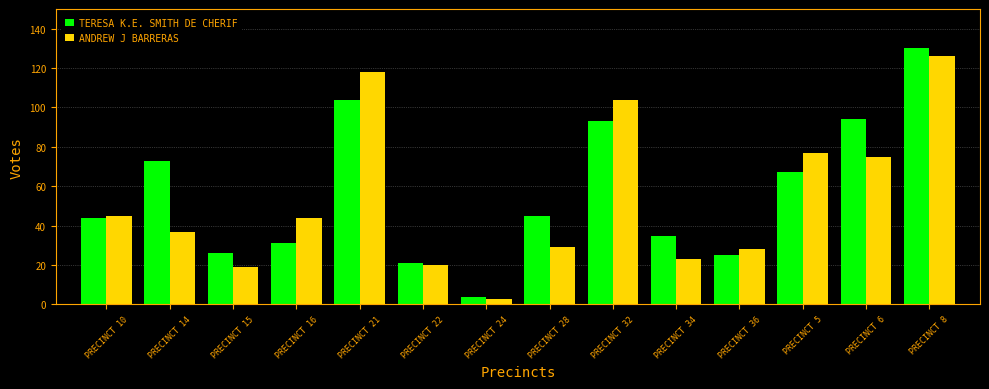

Reading left to right, what are all the values shown in this chart?

TERESA K.E. SMITH DE CHERIF: 44	73	26	31	104	21	4	45	93	35	25	67	94	130
ANDREW J BARRERAS: 45	37	19	44	118	20	3	29	104	23	28	77	75	126